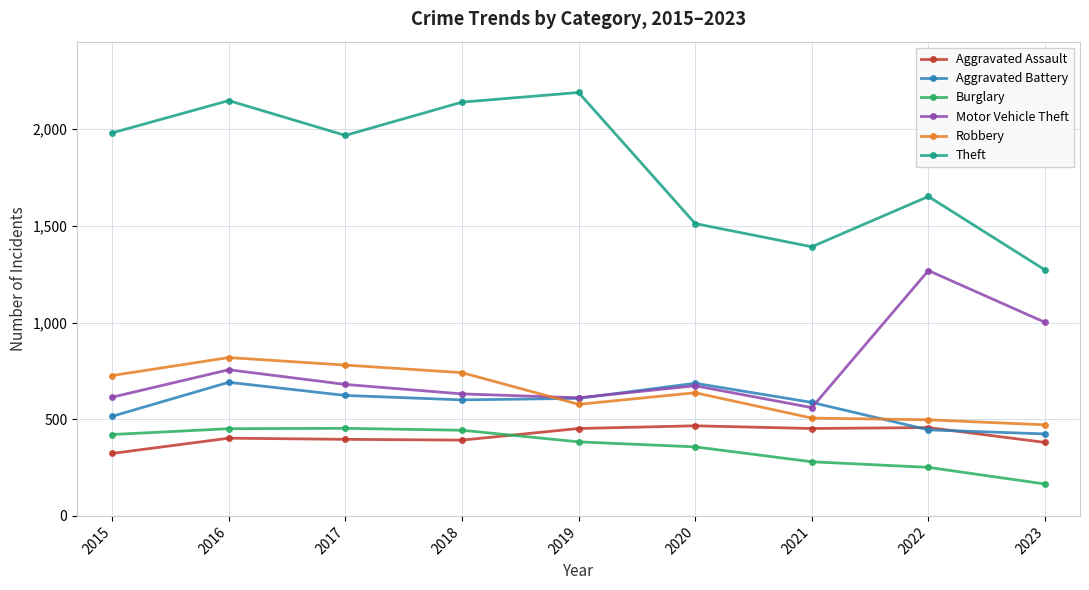

How many data points does each series have?

9